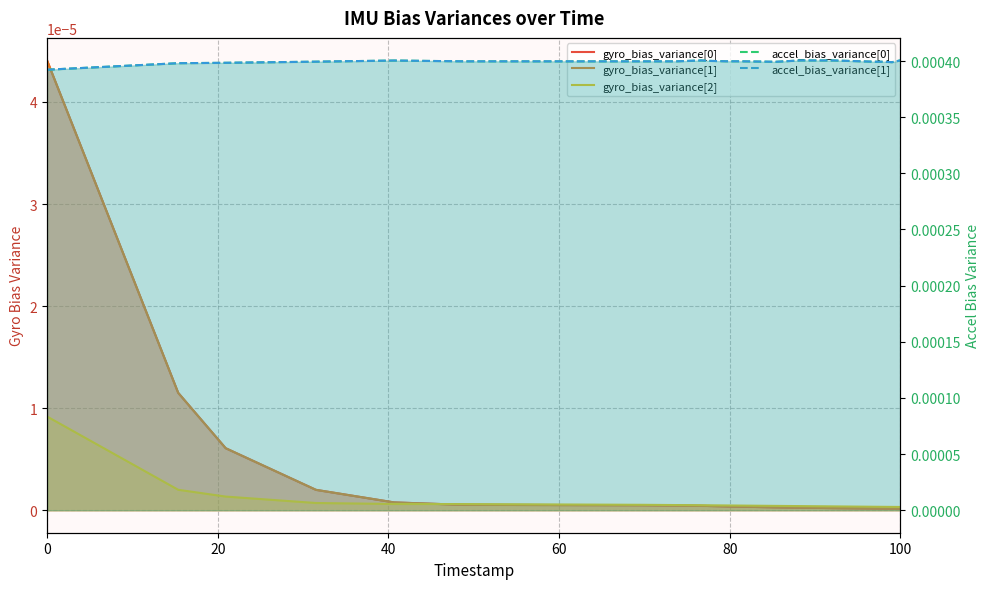

How many interior local valleys does the accel_bias_variance[0] series have?

4